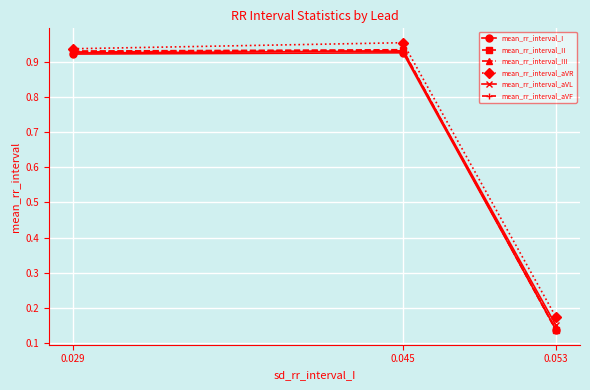

At which category does the chart reach its minimum across all series?

0.053